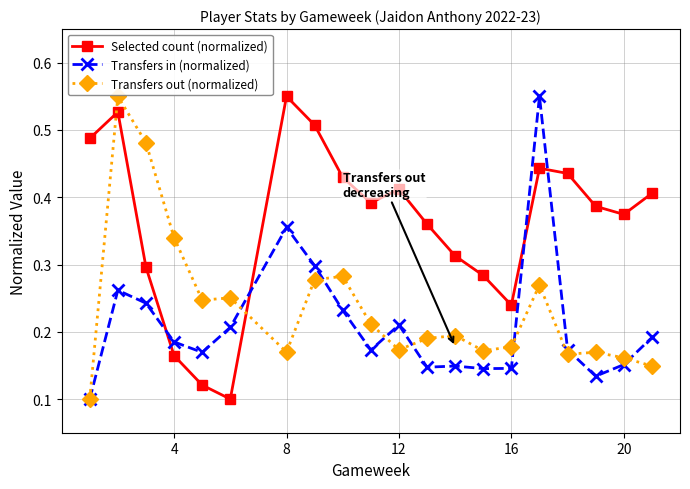

True or false: Transfers out (normalized) and Selected count (normalized) intersect in this chart.

True